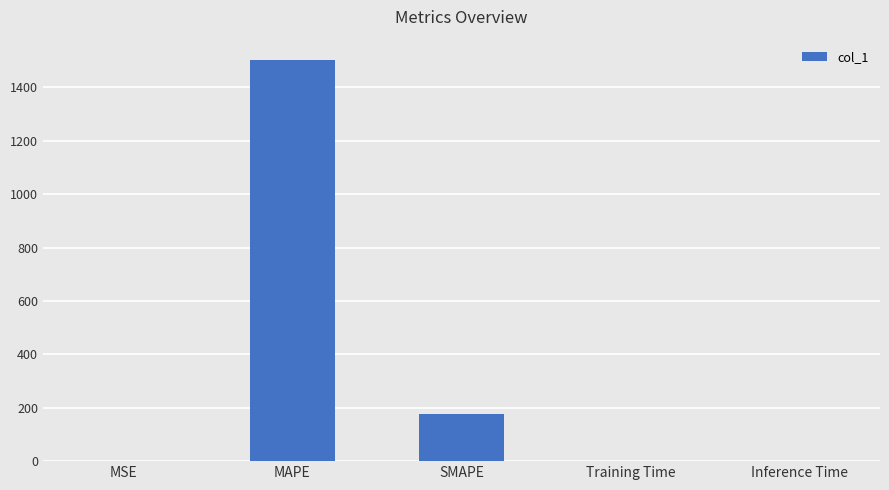

Is it true that the value at SMAPE is 63.0?

False